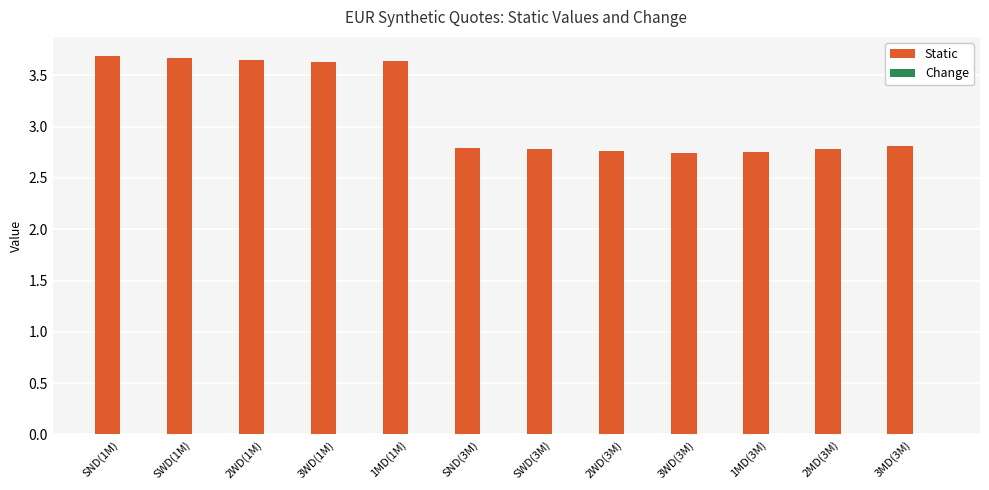

What position from the right is SWD(1M)?

11